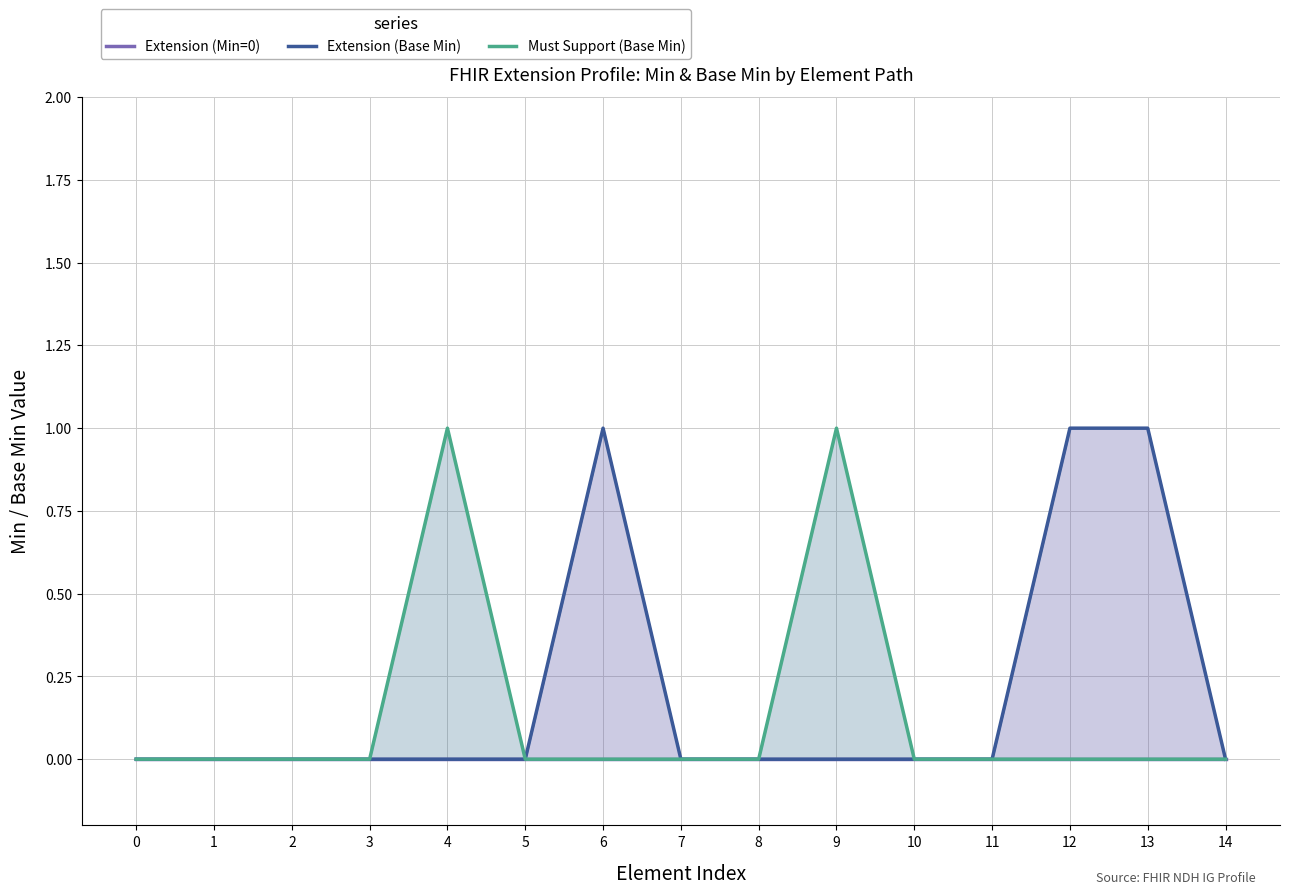

The value of Must Support (Base Min) at 7 is 0. True or false?

True